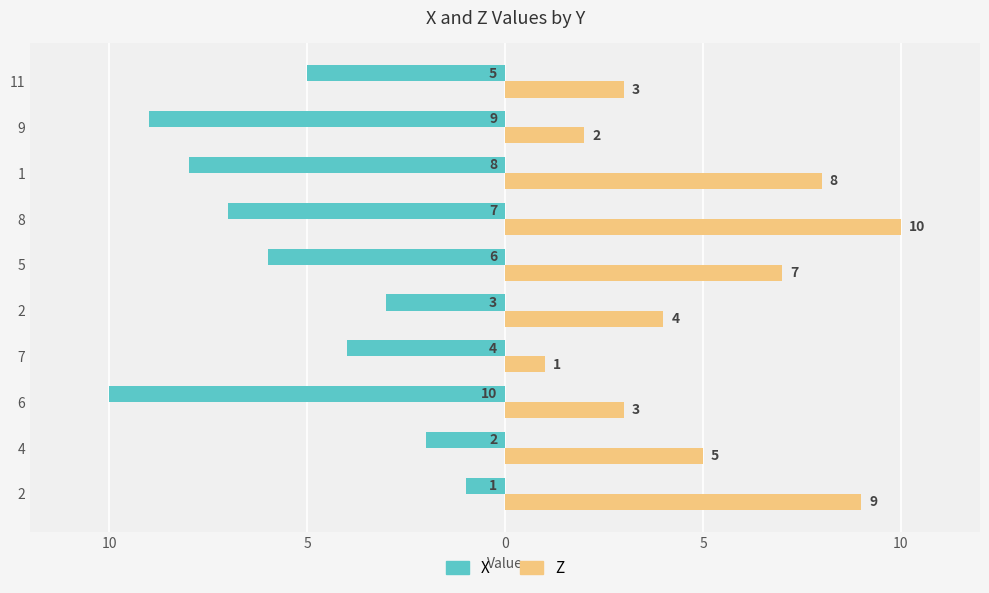

What is the label of the 3rd bar from the right?

1